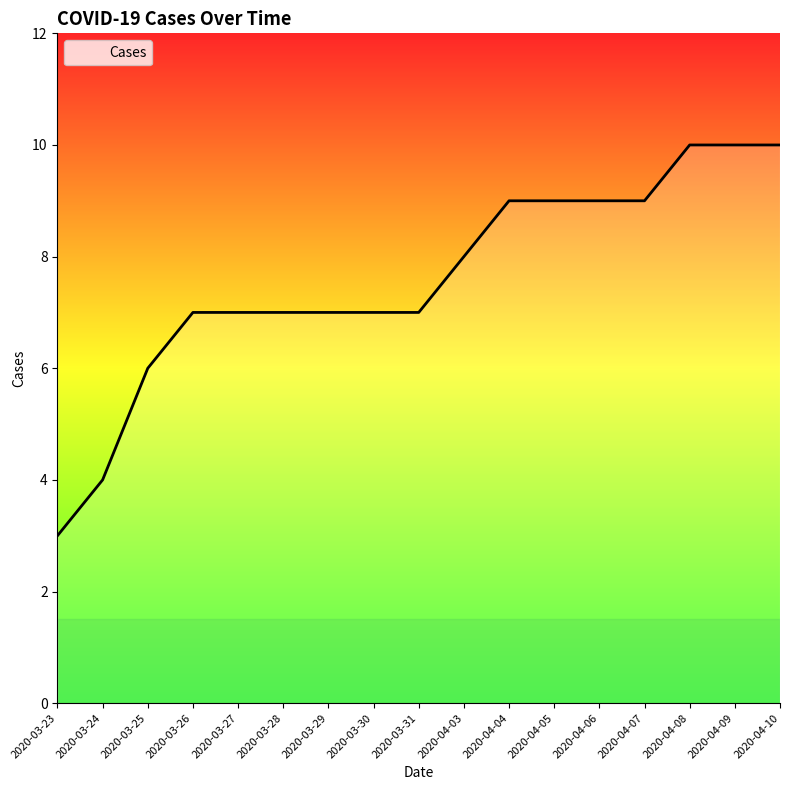

What position from the right is 2020-04-06?

5